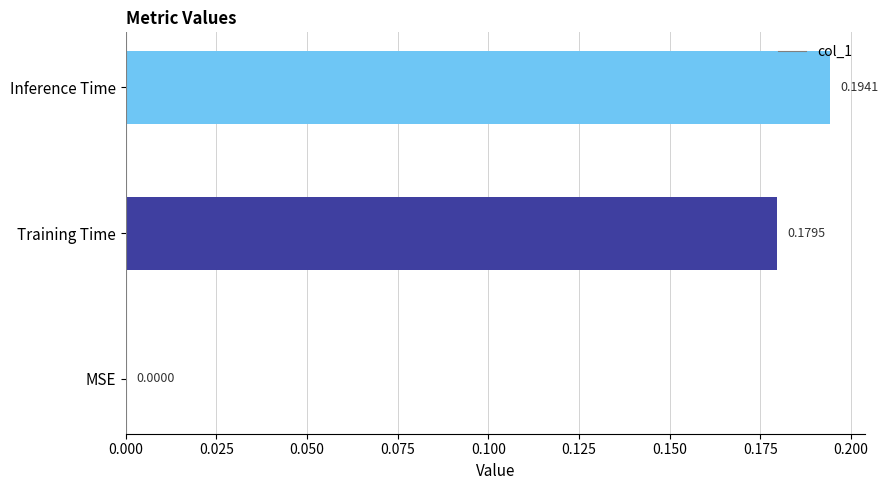

What is the change in value from MSE to Training Time?

+0.2